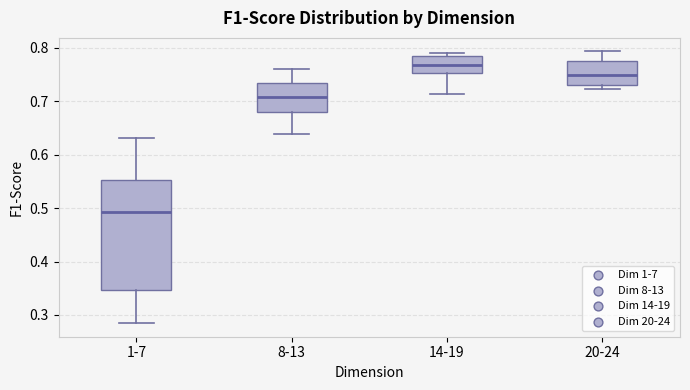

Which box's median line is the lowest?

1-7